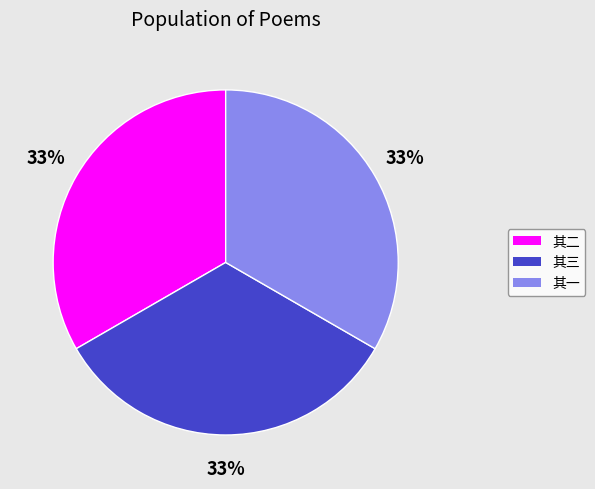

Is there any slice that represents more than half of the pie?

No